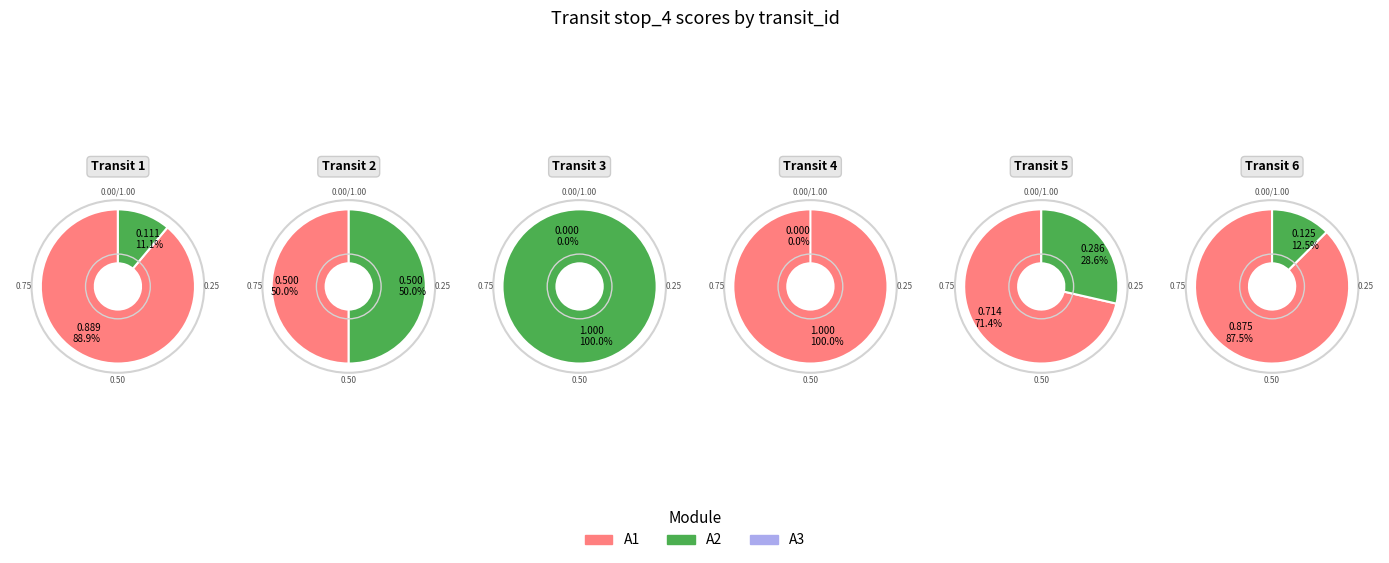

What is the smallest slice in the pie chart?

3